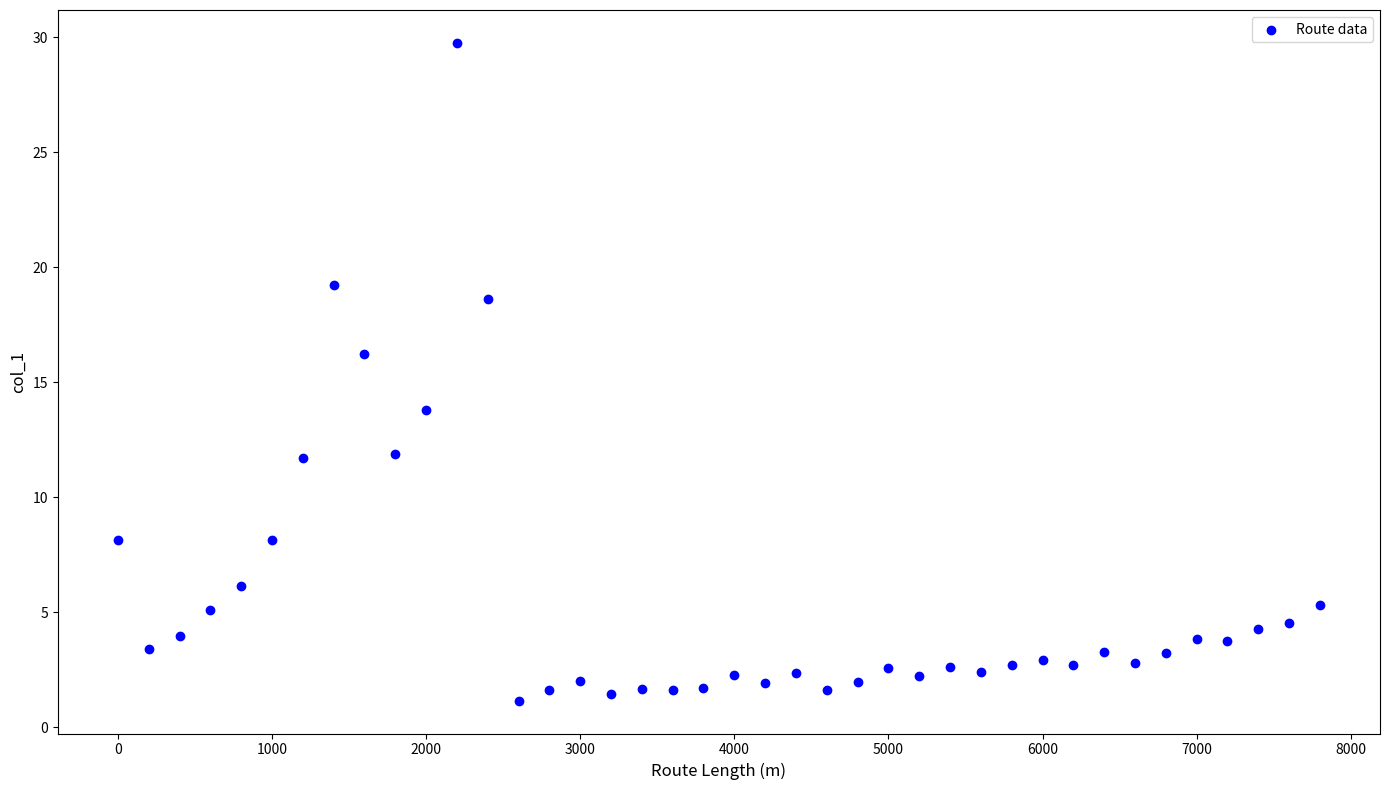

What is the range of X values (max minus min)?

7800.0